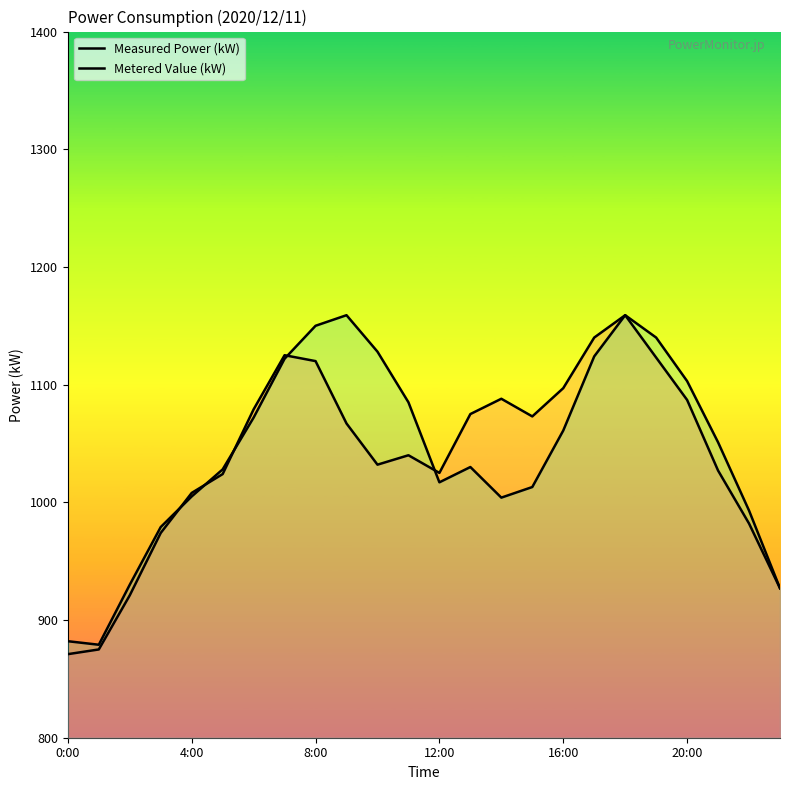

How many intersections are there between Metered Value (kW) and Measured Power (kW)?

5